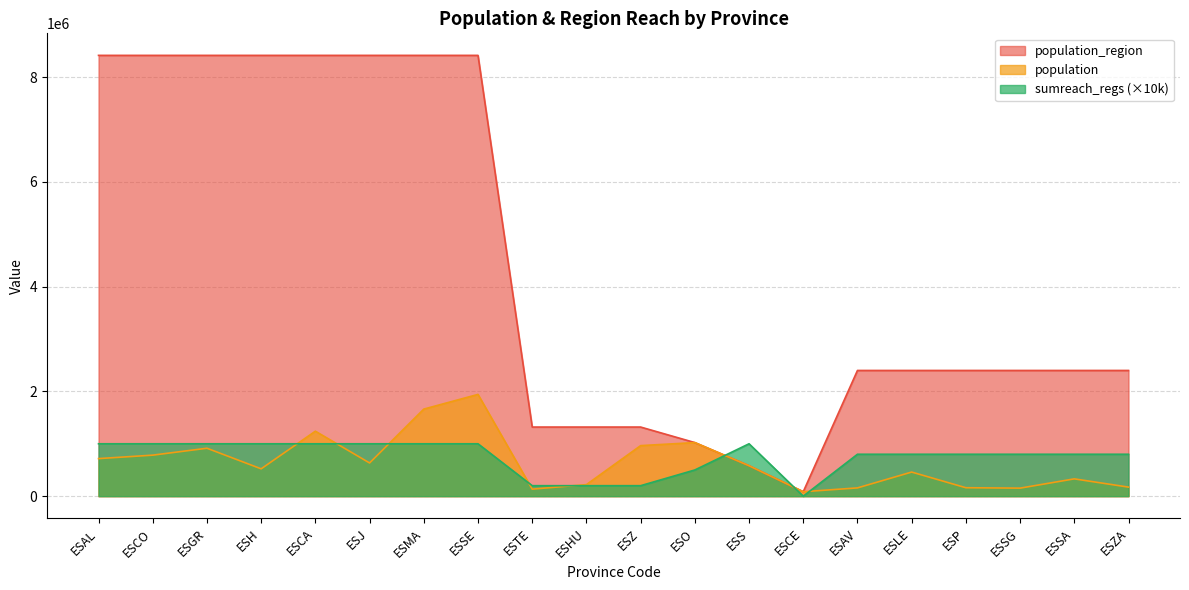

What is the total value across all series at ESAL?

10131060